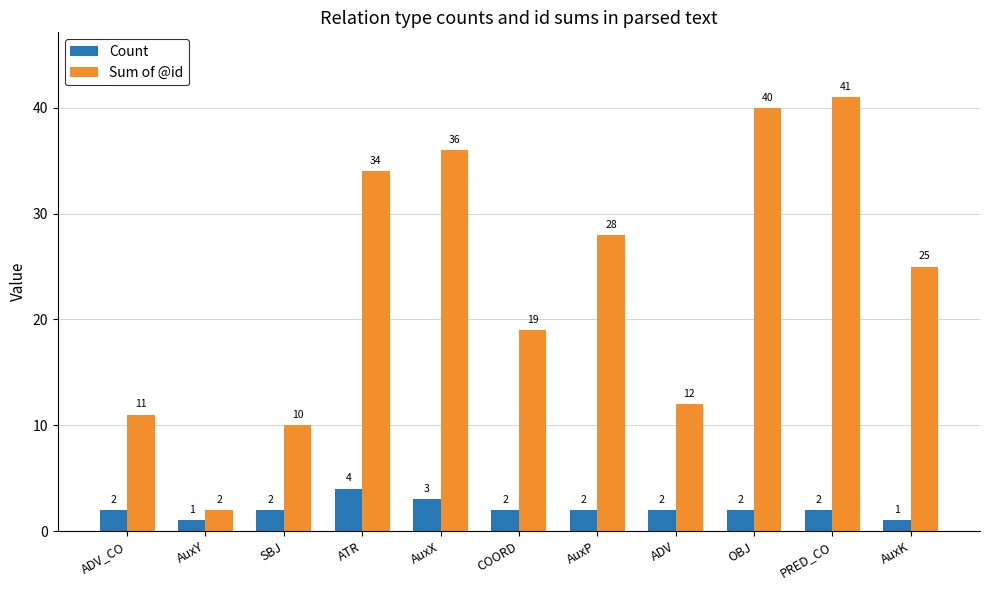

What is the label of the 6th bar from the right?

COORD